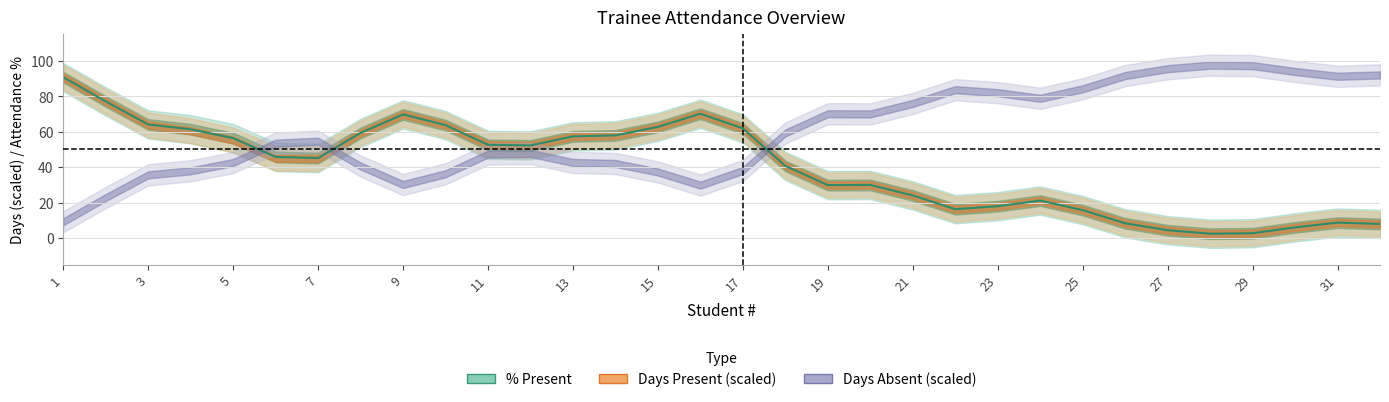

Which series changed the most between 7 and 30?

% present